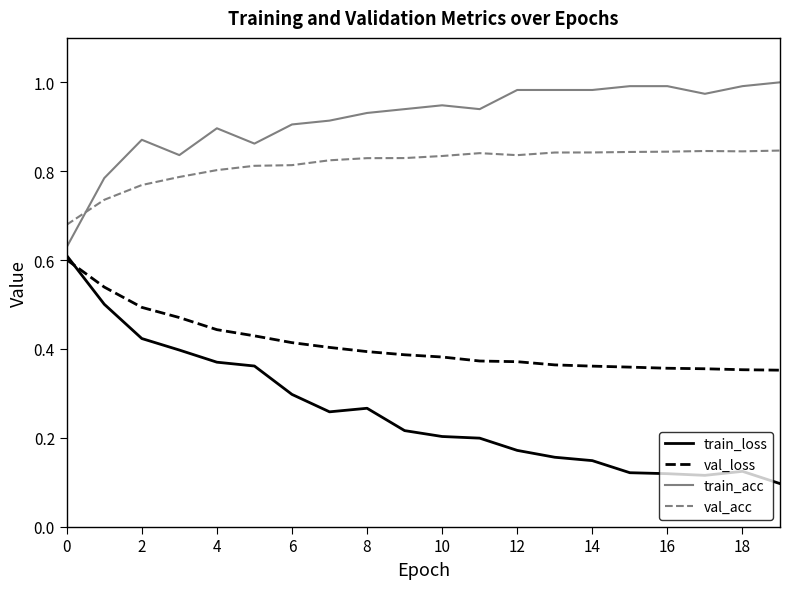

Which series has the widest spread of values?

train_loss